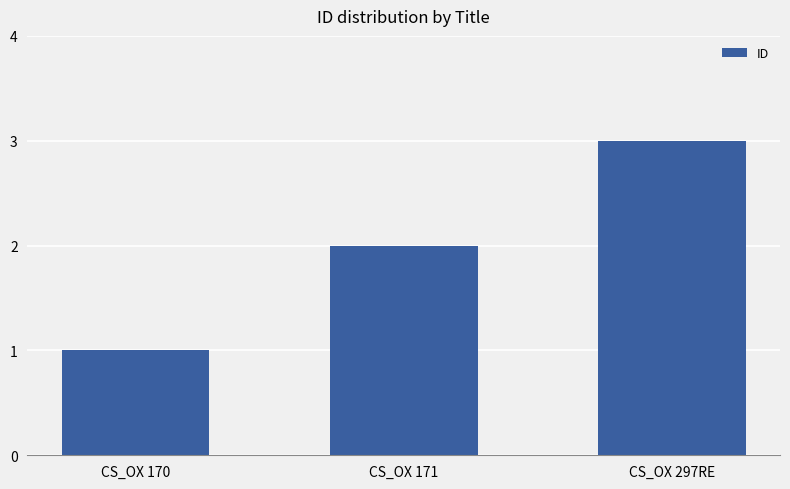

At which label is the value closest to 2?

CS_OX 171